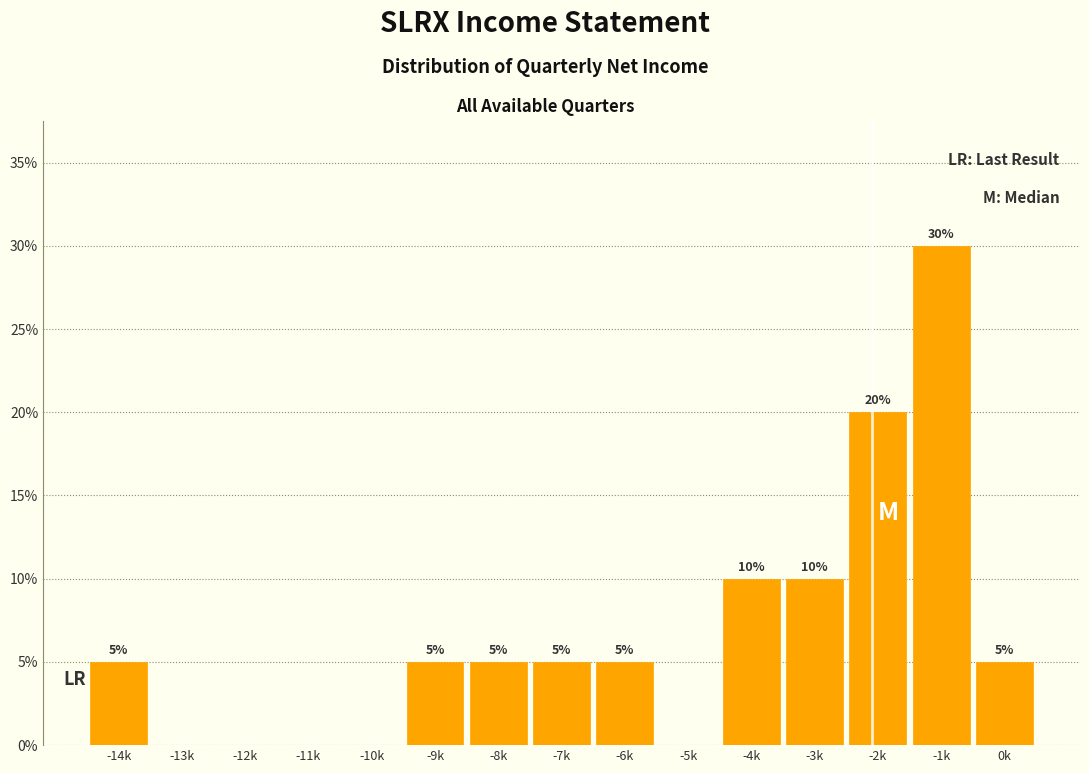

Reading right to left, list all the values displayed in this chart.

0k=5	-1k=30	-2k=20	-3k=10	-4k=10	-5k=0	-6k=5	-7k=5	-8k=5	-9k=5	-10k=0	-11k=0	-12k=0	-13k=0	-14k=5